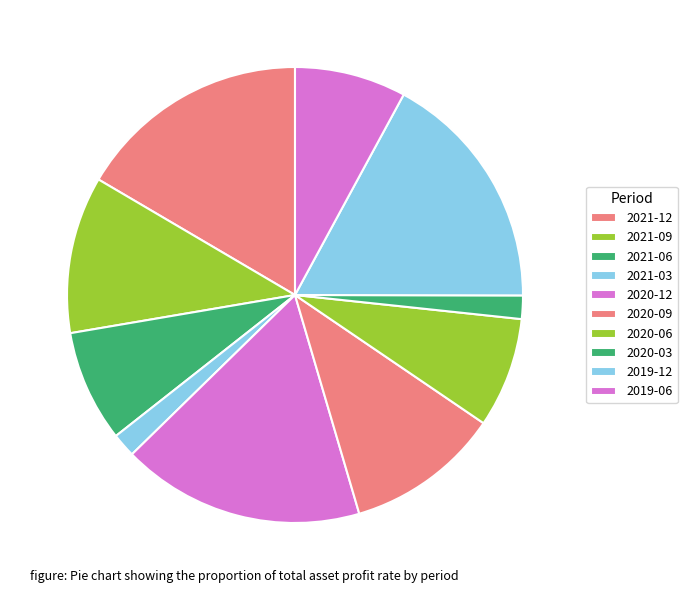

Count the number of slices in the pie.

10